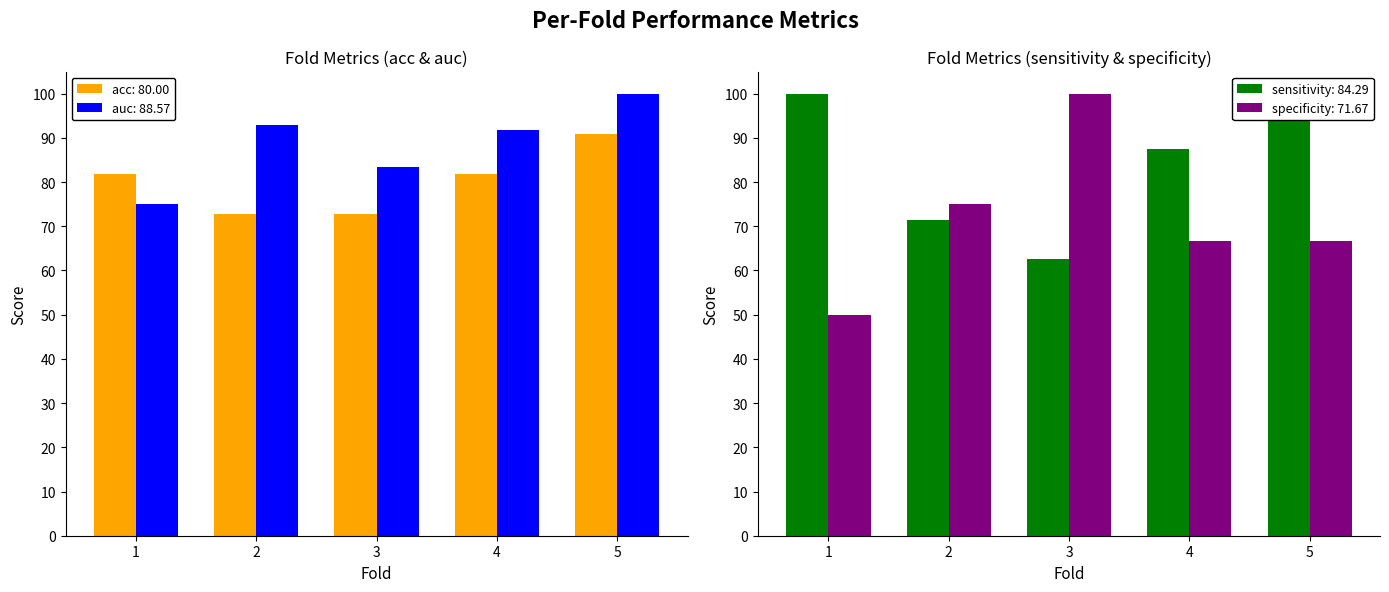

How many groups of bars are there?

5